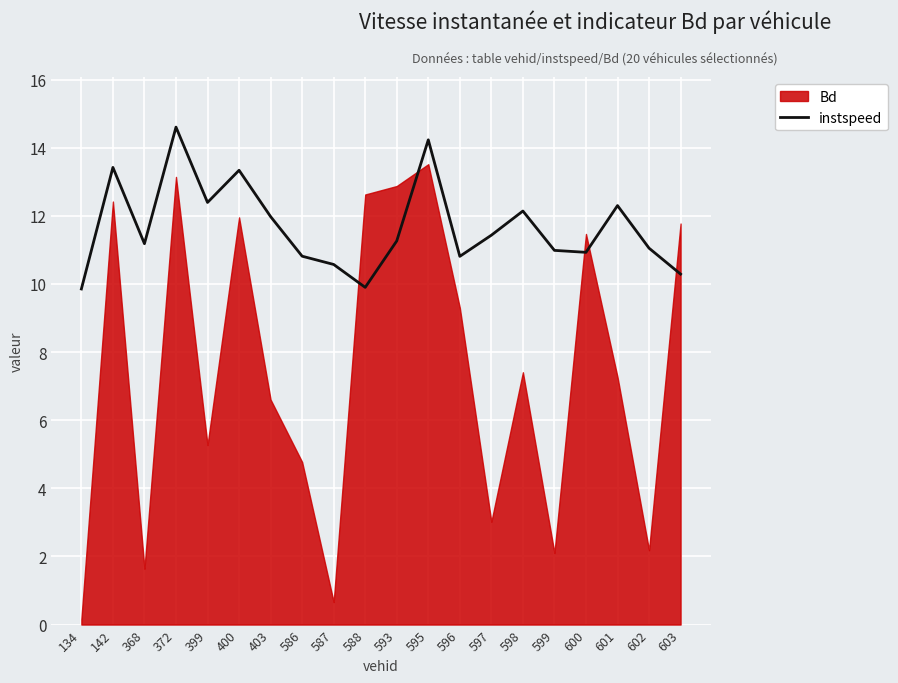

How many data points are less than 11?

8